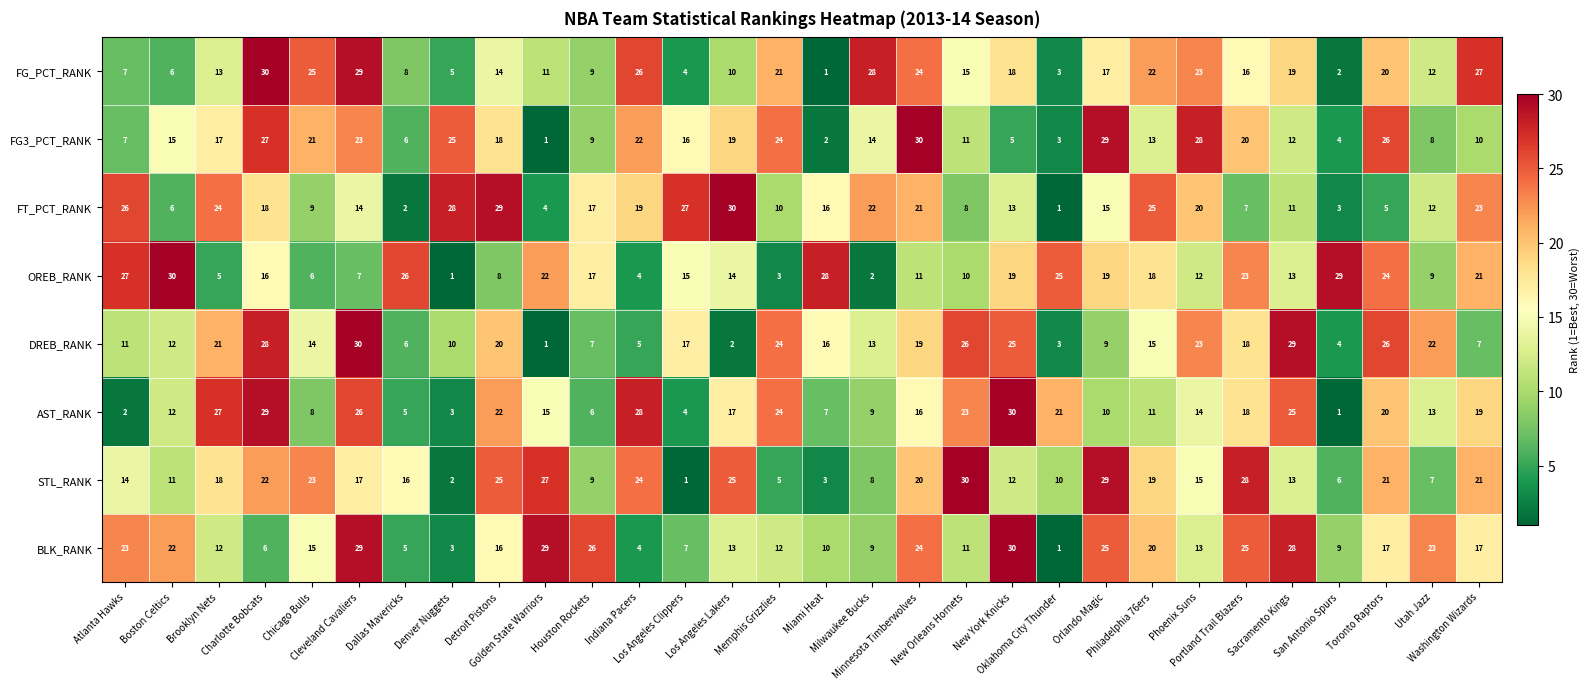

What is the maximum value for OREB_RANK?

30